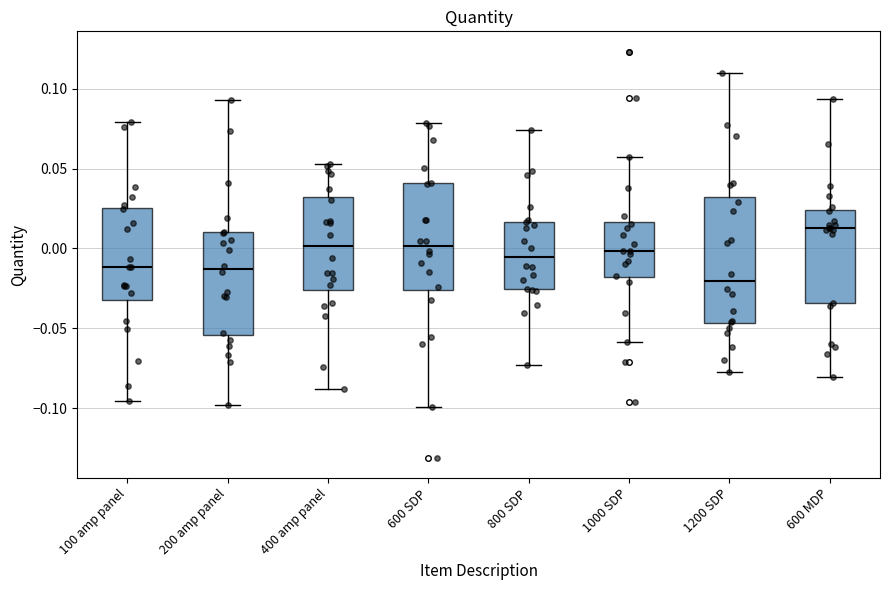

Where is the lower edge of the box for 600 SDP on the y-axis? The values are not printed on the chart, so give them approximately, as read against the axis.

-0.025